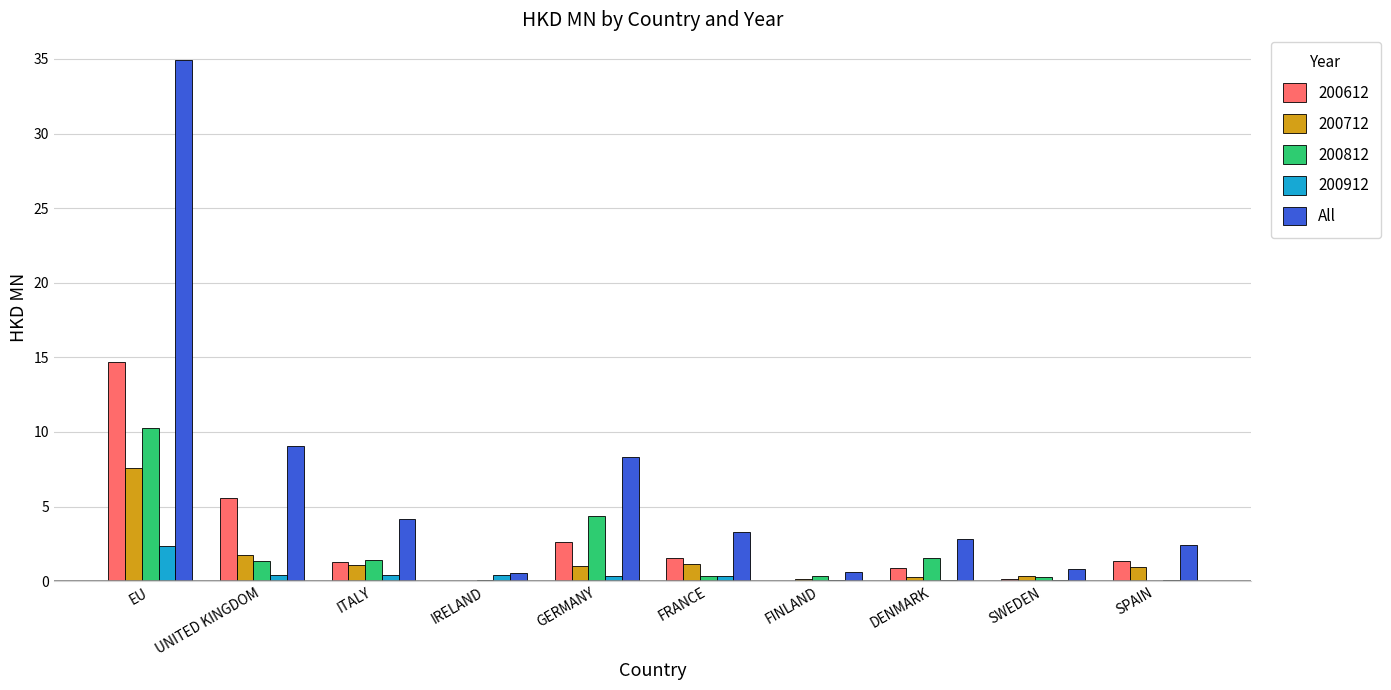

True or false: 200712 has a value of 13.0 at EU.

False